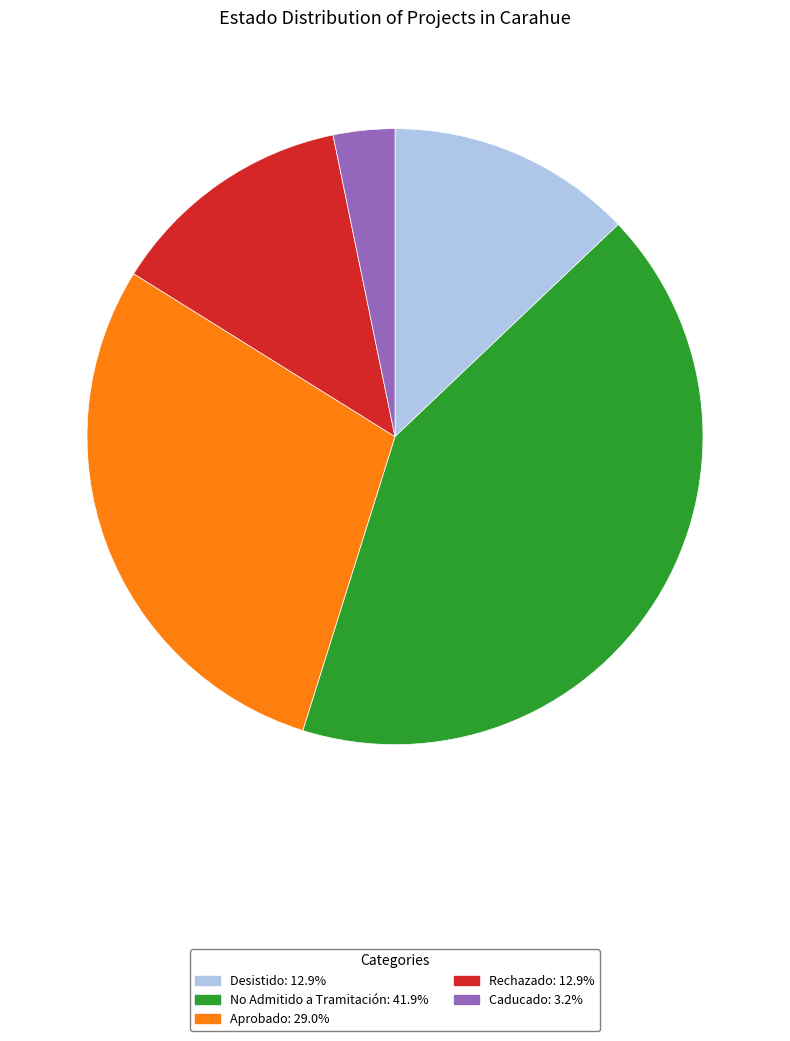

Approximately how many times larger is the value at No Admitido a Tramitación compared to Aprobado?

1.4